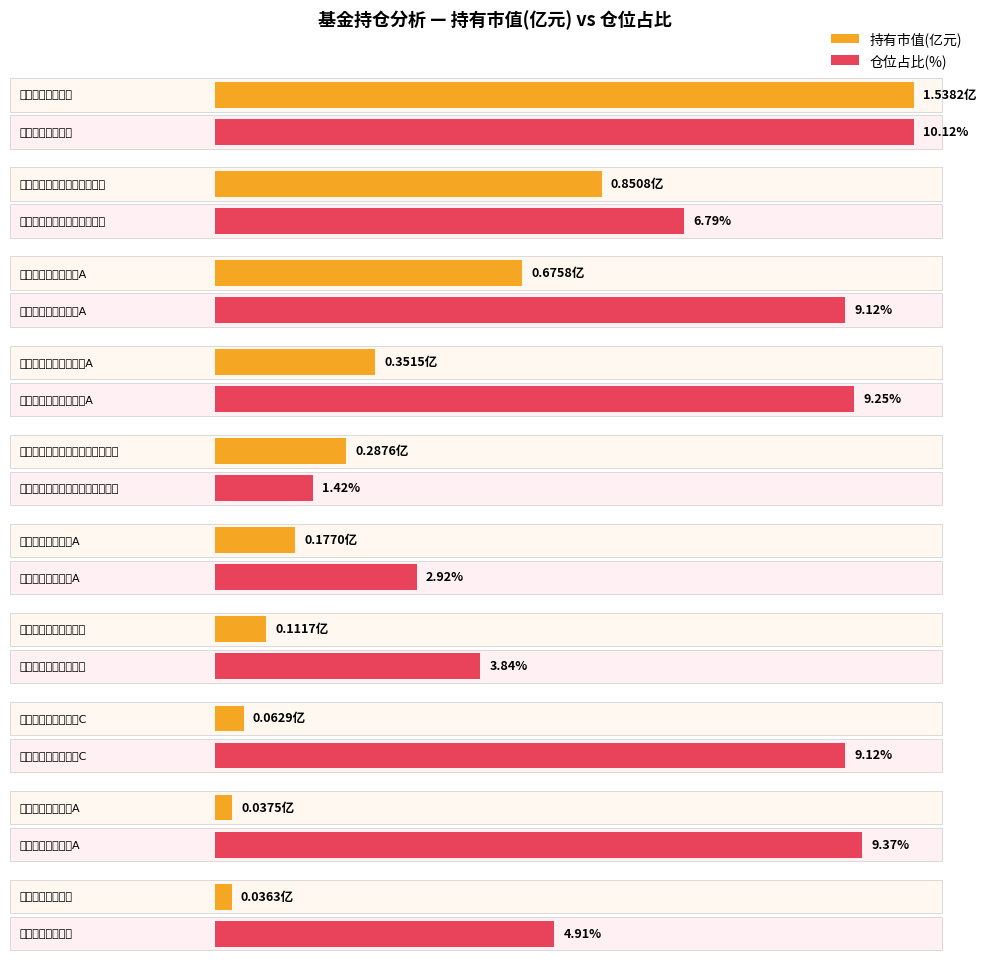

Which label corresponds to the largest value in the chart?

宝盈资源优选混合